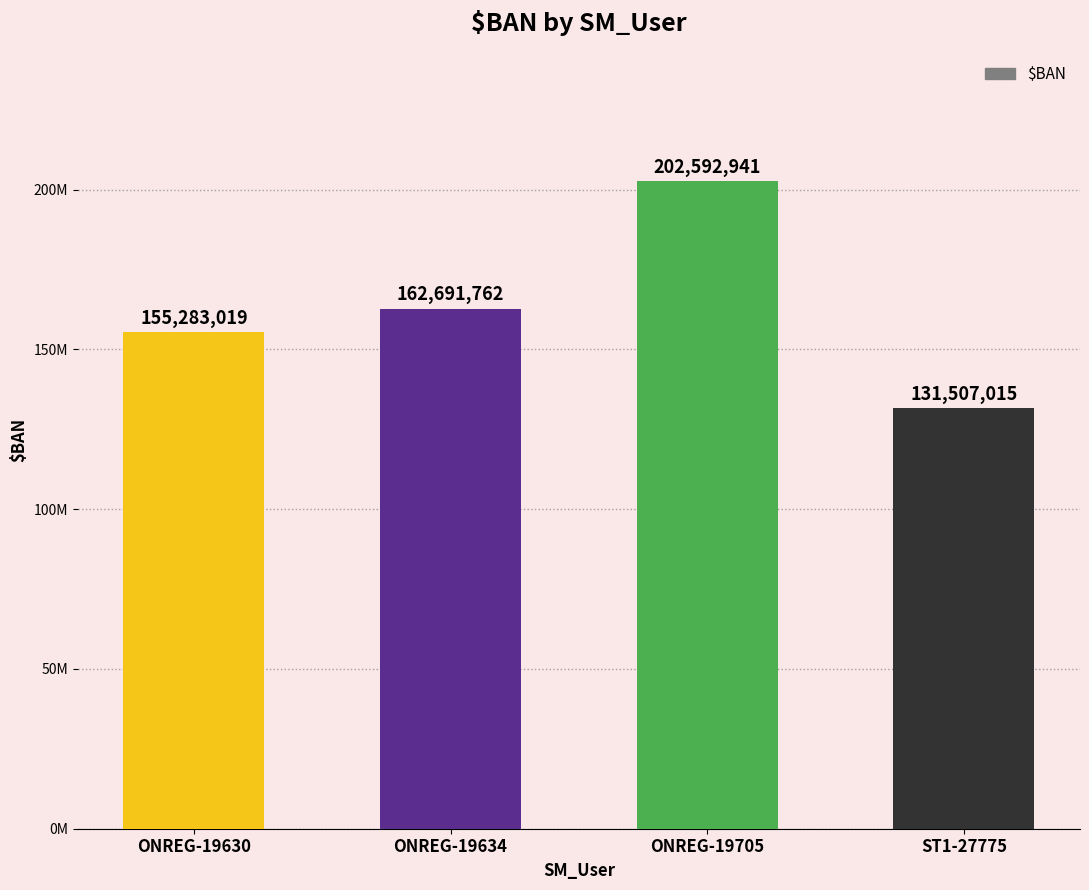

What is the maximum value shown in the chart?

202592941